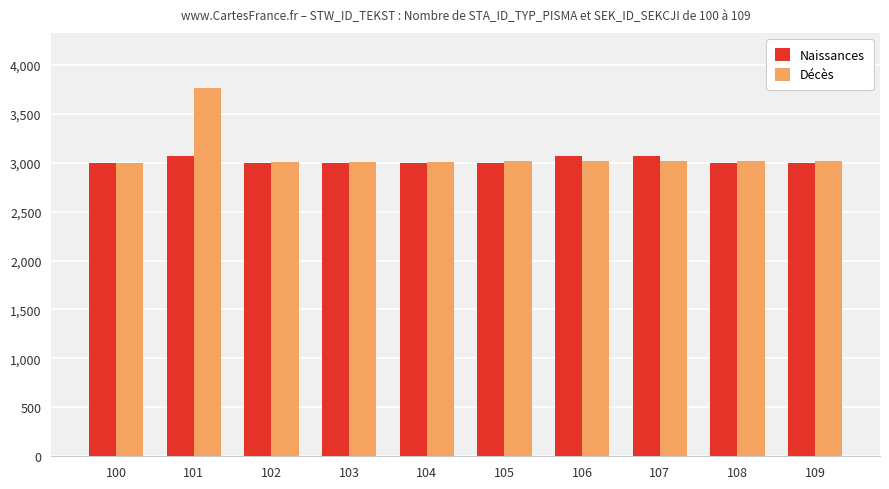

What is the maximum value shown in the chart?

3762